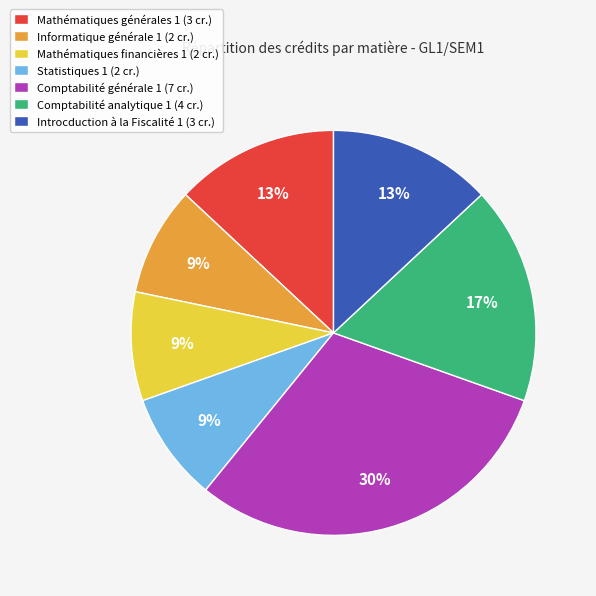

The Informatique générale 1 slice represents 22% of the pie. True or false?

False